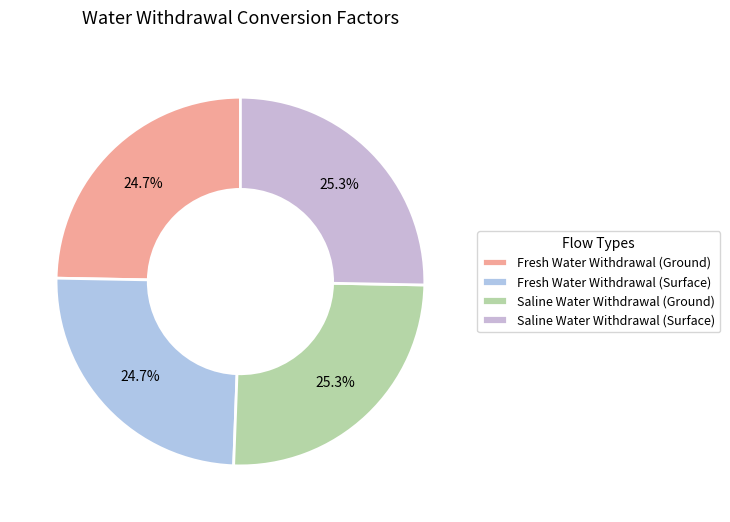

How many segments does this pie chart have?

4